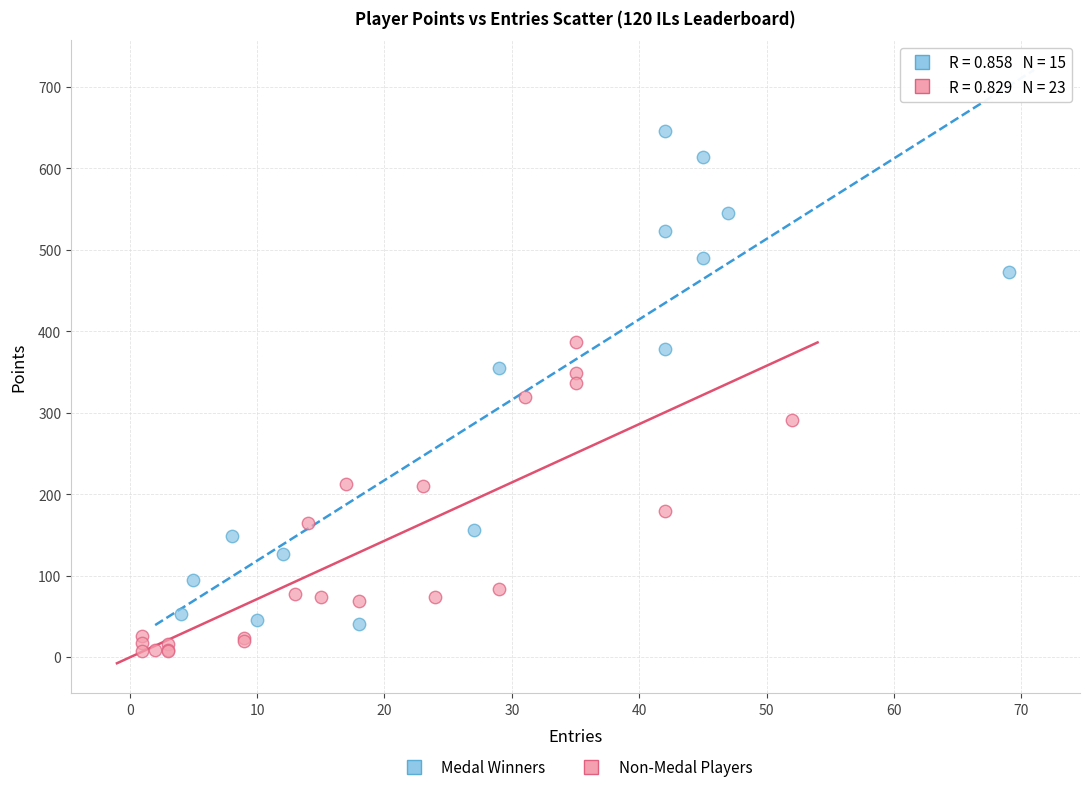

What are all the series names shown in the legend?

Medal Winners, Non-Medal Players